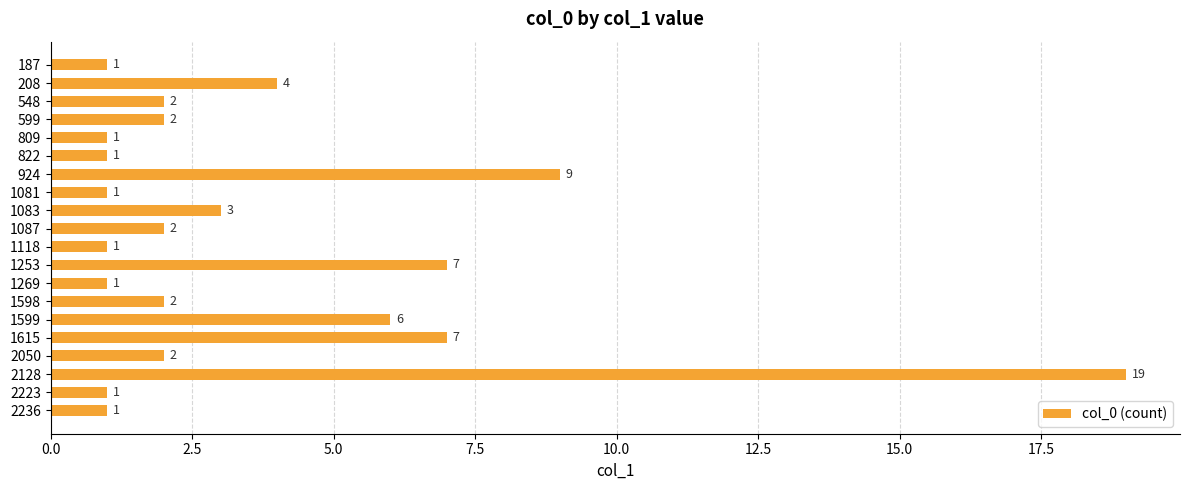

What is the difference between the maximum and minimum values?

18